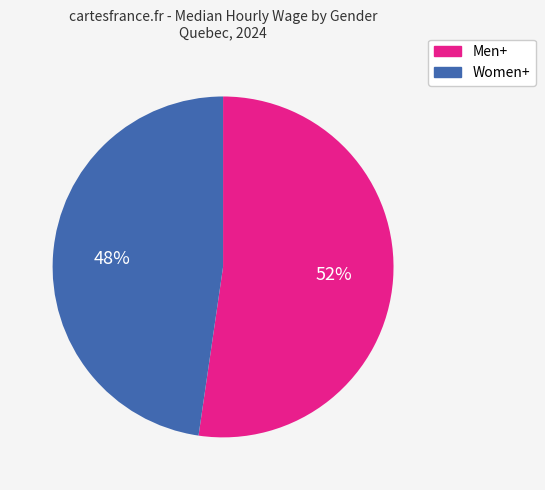

What percentage is the Men+ slice, to the nearest percent?

52%